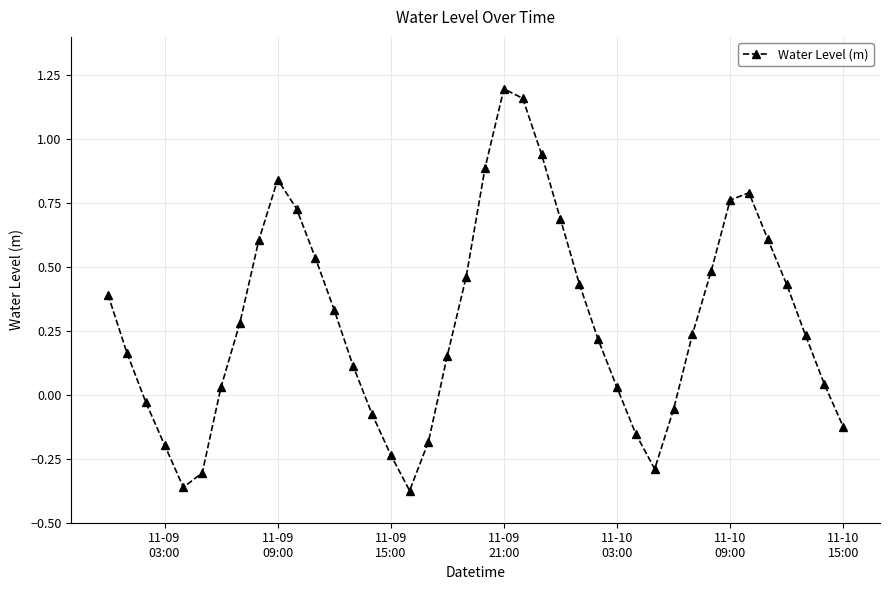

True or false: there are more than 0 points higher than both neighbors.

True